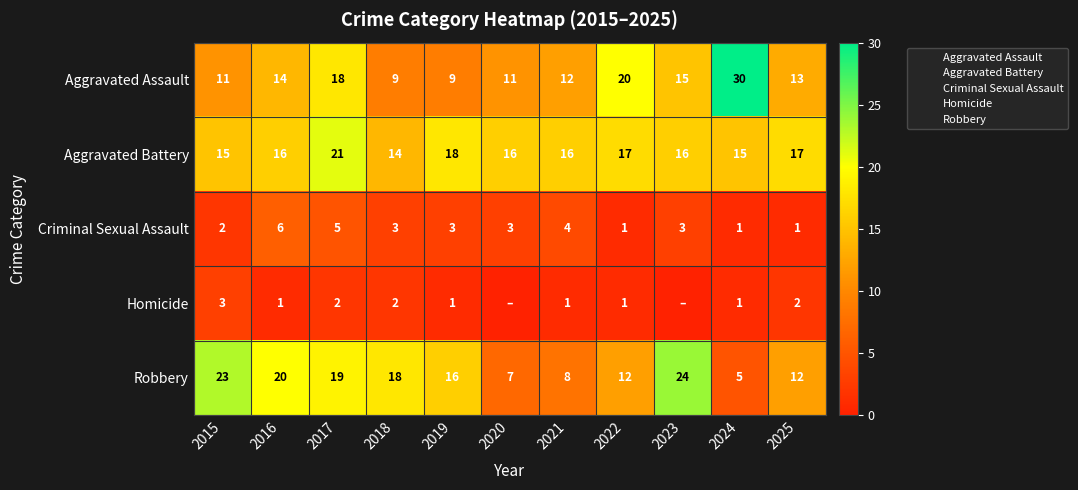

Which series has the largest range (max minus min)?

Aggravated Assault